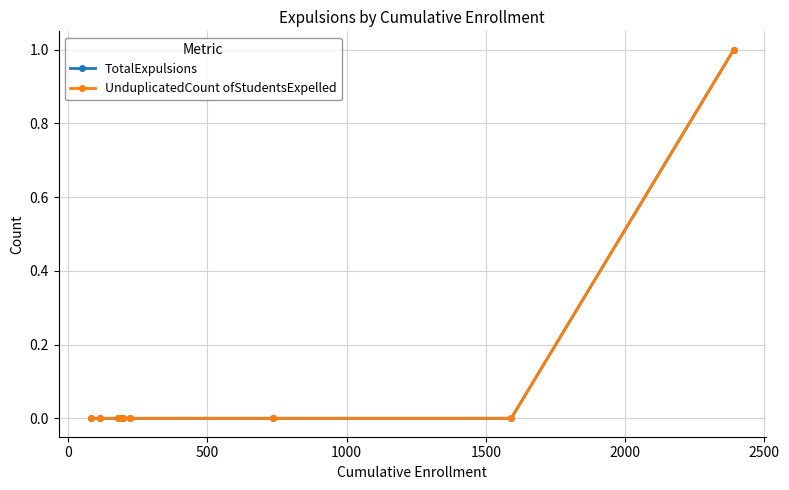

How many lines are shown in the chart?

2